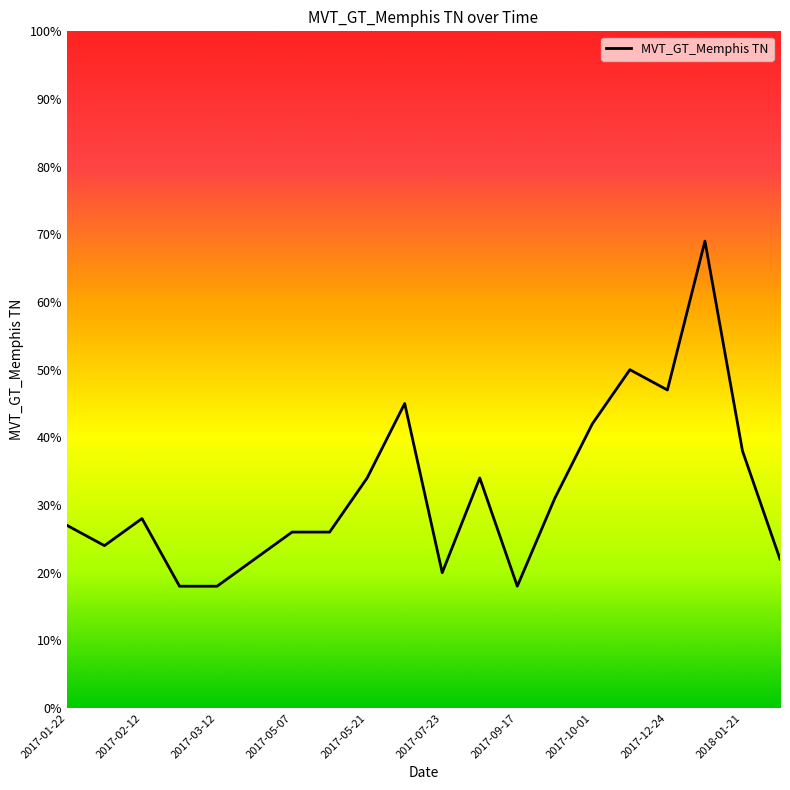

What is the smallest value displayed?

18